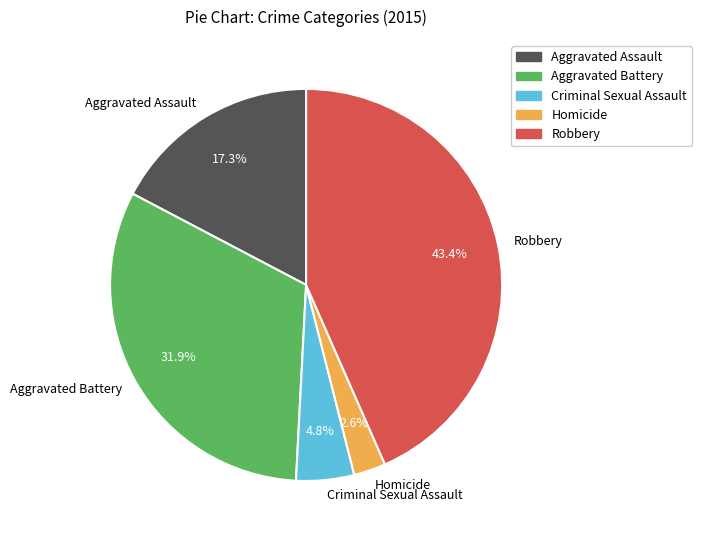

Rank the categories by value from highest to lowest.

Robbery, Aggravated Battery, Aggravated Assault, Criminal Sexual Assault, Homicide